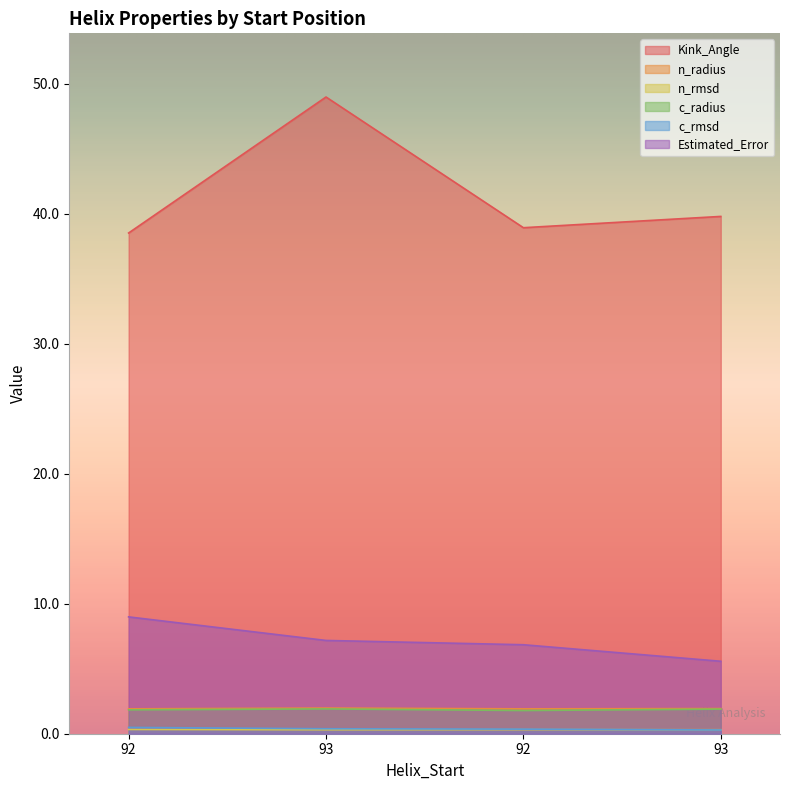

What is the approximate value of c_rmsd at 93?

0.3